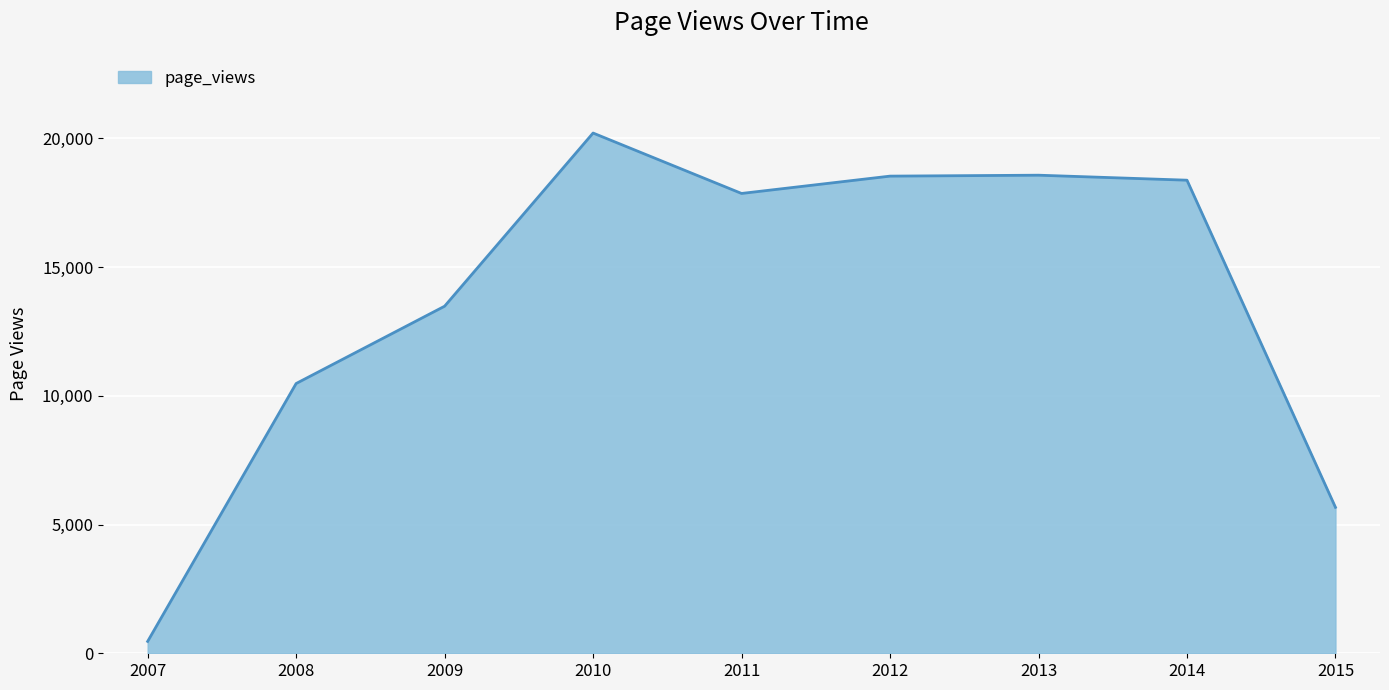

What is the smallest value displayed?

461